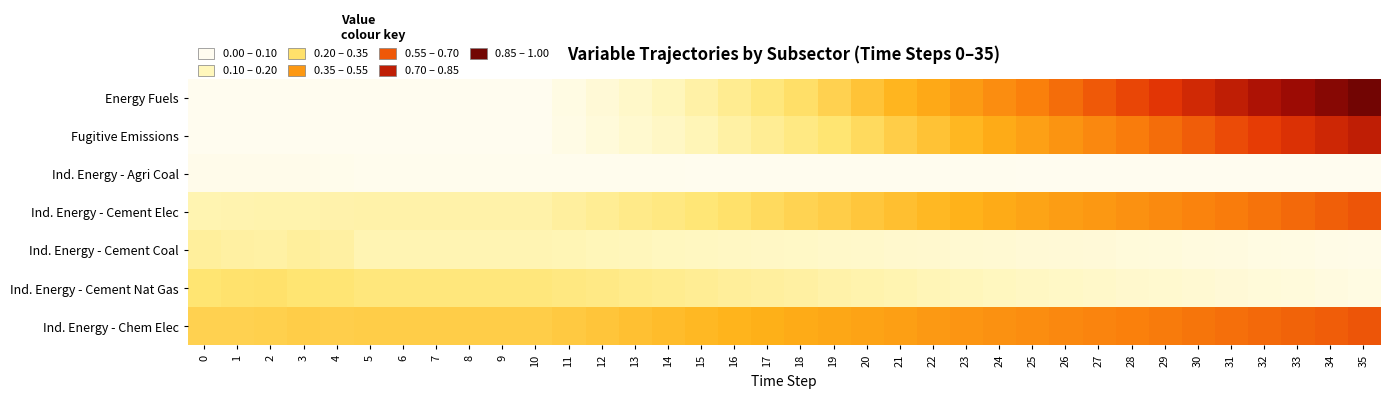

Reading left to right, list all the values displayed in this chart.

Energy Fuels: 0=0.0	1=0.0	2=0.0	3=0.0	4=0.0	5=0.0	6=0.0	7=0.0	8=0.0	9=0.0	10=0.0	11=0.0	12=0.1	13=0.1	14=0.2	15=0.2	16=0.2	17=0.3	18=0.3	19=0.3	20=0.4	21=0.4	22=0.5	23=0.5	24=0.5	25=0.6	26=0.6	27=0.6	28=0.7	29=0.7	30=0.8	31=0.8	32=0.8	33=0.9	34=0.9	35=0.9
Fugitive Emissions: 0=0.0	1=0.0	2=0.0	3=0.0	4=0.0	5=0.0	6=0.0	7=0.0	8=0.0	9=0.0	10=0.0	11=0.0	12=0.1	13=0.1	14=0.1	15=0.2	16=0.2	17=0.2	18=0.3	19=0.3	20=0.3	21=0.4	22=0.4	23=0.4	24=0.4	25=0.5	26=0.5	27=0.5	28=0.6	29=0.6	30=0.6	31=0.7	32=0.7	33=0.7	34=0.8	35=0.8
Ind. Energy - Agri Coal: 0=0.0	1=0.0	2=0.0	3=0.0	4=0.0	5=0.0	6=0.0	7=0.0	8=0.0	9=0.0	10=0.0	11=0.0	12=0.0	13=0.0	14=0.0	15=0.0	16=0.0	17=0.0	18=0.0	19=0.0	20=0.0	21=0.0	22=0.0	23=0.0	24=0.0	25=0.0	26=0.0	27=0.0	28=0.0	29=0.0	30=0.0	31=0.0	32=0.0	33=0.0	34=0.0	35=0.0
Ind. Energy - Cement Elec: 0=0.2	1=0.2	2=0.2	3=0.2	4=0.2	5=0.2	6=0.2	7=0.2	8=0.2	9=0.2	10=0.2	11=0.2	12=0.2	13=0.2	14=0.3	15=0.3	16=0.3	17=0.3	18=0.3	19=0.4	20=0.4	21=0.4	22=0.4	23=0.4	24=0.4	25=0.5	26=0.5	27=0.5	28=0.5	29=0.5	30=0.6	31=0.6	32=0.6	33=0.6	34=0.6	35=0.7
Ind. Energy - Cement Coal: 0=0.2	1=0.2	2=0.2	3=0.2	4=0.2	5=0.2	6=0.2	7=0.2	8=0.2	9=0.2	10=0.2	11=0.2	12=0.2	13=0.1	14=0.1	15=0.1	16=0.1	17=0.1	18=0.1	19=0.1	20=0.1	21=0.1	22=0.1	23=0.1	24=0.1	25=0.1	26=0.1	27=0.1	28=0.1	29=0.1	30=0.1	31=0.0	32=0.0	33=0.0	34=0.0	35=0.0
Ind. Energy - Cement Nat Gas: 0=0.3	1=0.3	2=0.3	3=0.3	4=0.3	5=0.3	6=0.3	7=0.3	8=0.3	9=0.3	10=0.3	11=0.3	12=0.3	13=0.2	14=0.2	15=0.2	16=0.2	17=0.2	18=0.2	19=0.2	20=0.2	21=0.2	22=0.2	23=0.2	24=0.1	25=0.1	26=0.1	27=0.1	28=0.1	29=0.1	30=0.1	31=0.1	32=0.1	33=0.1	34=0.0	35=0.0
Ind. Energy - Chem Elec: 0=0.3	1=0.3	2=0.3	3=0.4	4=0.4	5=0.4	6=0.4	7=0.4	8=0.4	9=0.4	10=0.4	11=0.4	12=0.4	13=0.4	14=0.4	15=0.4	16=0.4	17=0.4	18=0.4	19=0.5	20=0.5	21=0.5	22=0.5	23=0.5	24=0.5	25=0.5	26=0.5	27=0.6	28=0.6	29=0.6	30=0.6	31=0.6	32=0.6	33=0.6	34=0.6	35=0.7